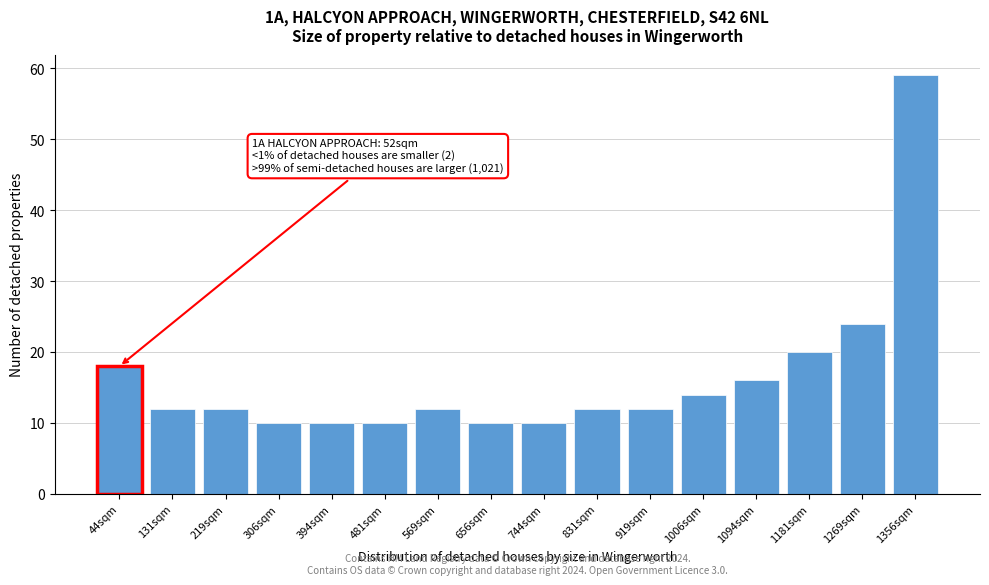

Reading right to left, transcribe all the data shown in this chart.

59	24	20	16	14	12	12	10	10	12	10	10	10	12	12	18